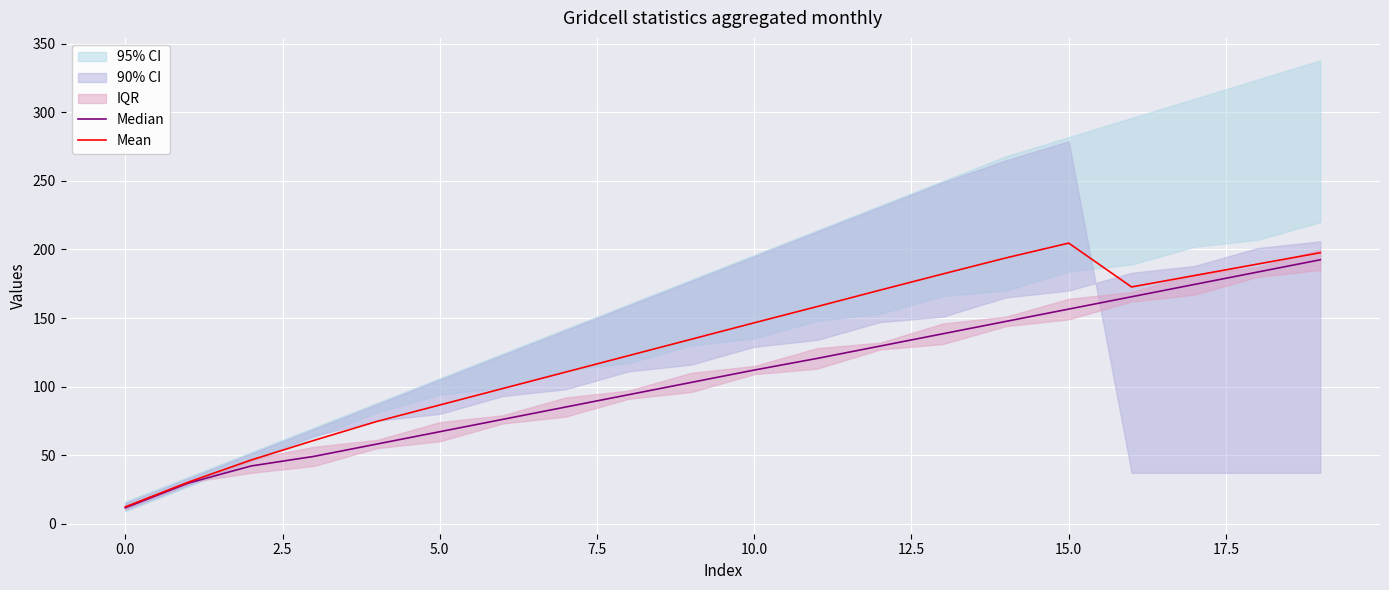

What is the minimum value for Mean?

12.2